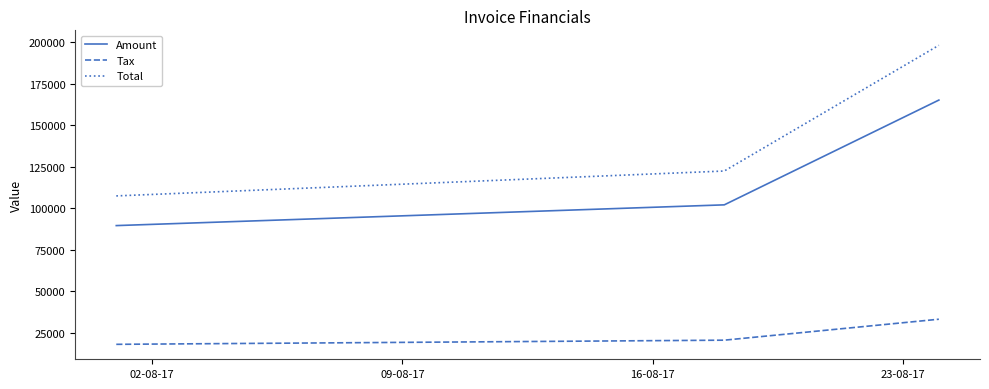

Which series has the largest range (max minus min)?

Total